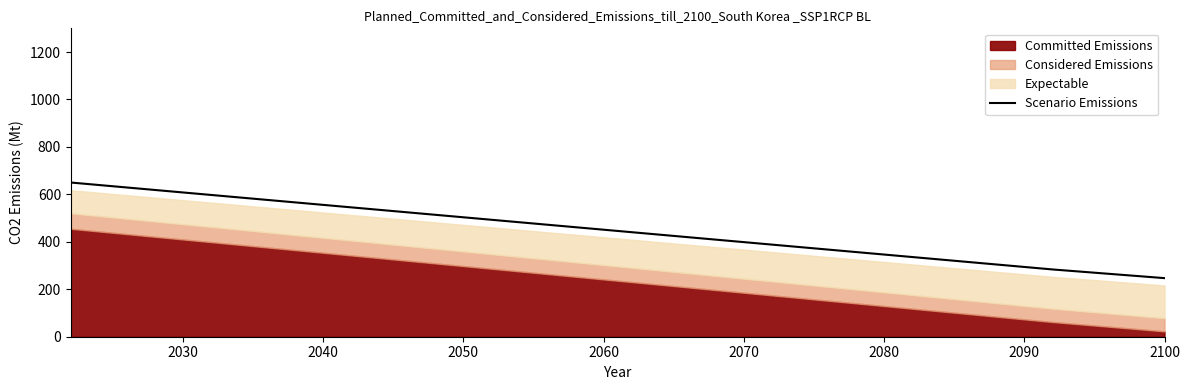

What is the maximum value for Scenario Emissions?

650.0